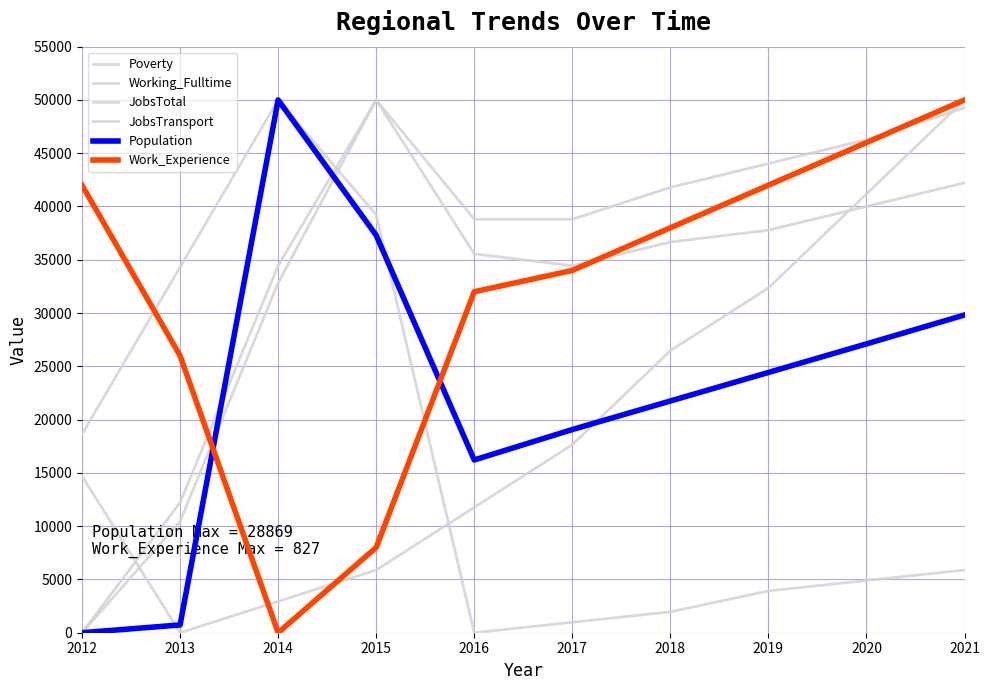

The value of Population at 2017 is 30037.8. True or false?

False